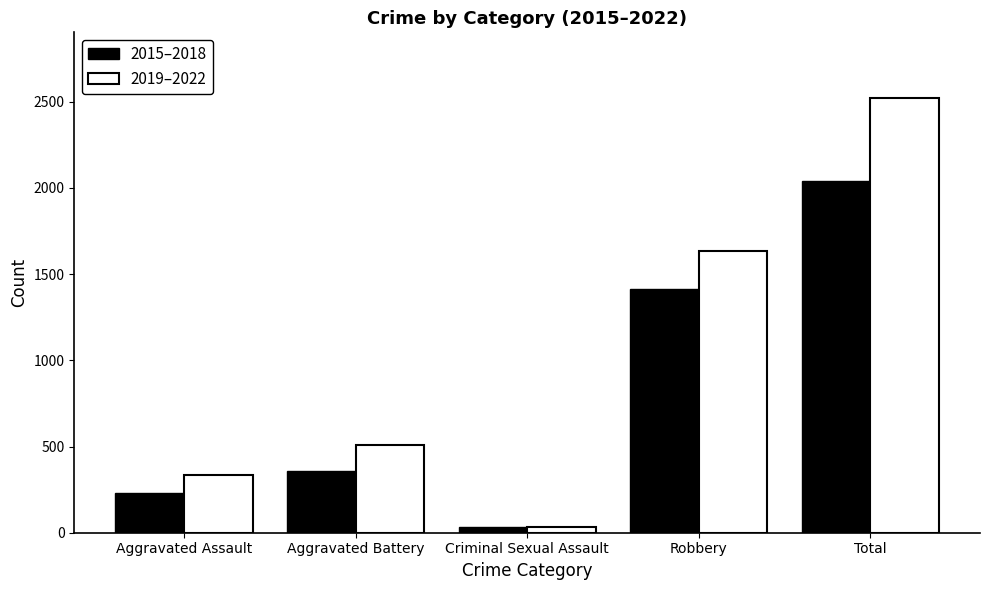

What is the value of the 2015–2018 bar at the 1st from the left?

230